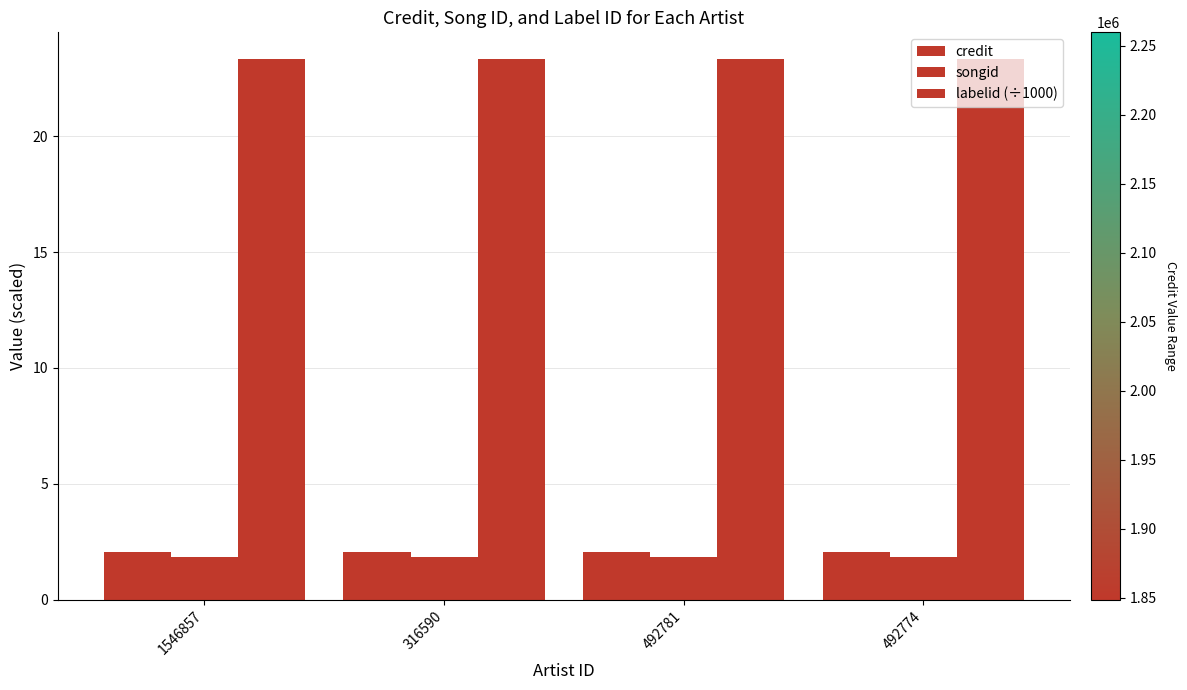

Are the bars horizontal?

No